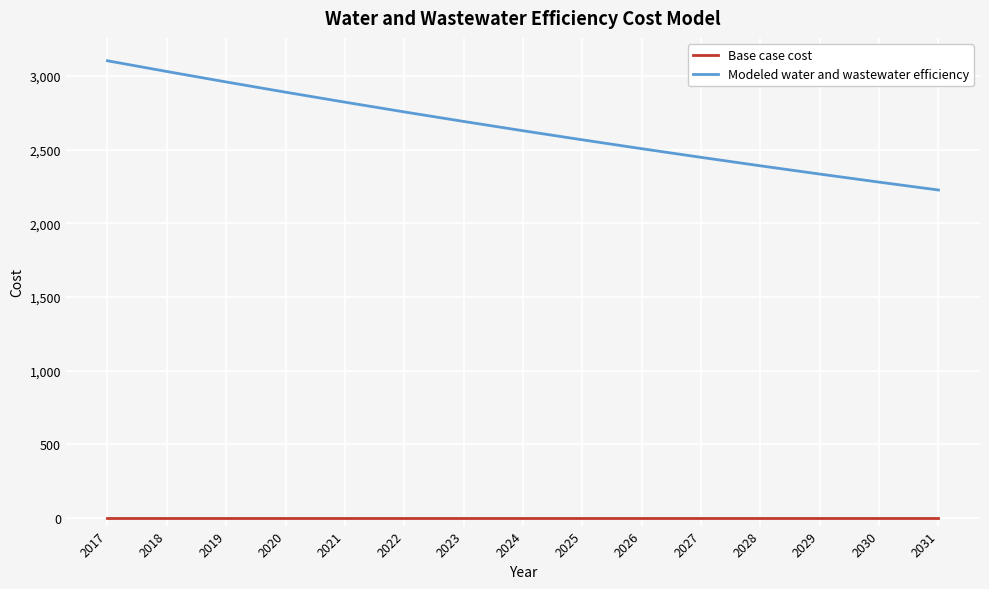

True or false: Modeled water and wastewater efficiency has more than 1 interior local peaks.

False